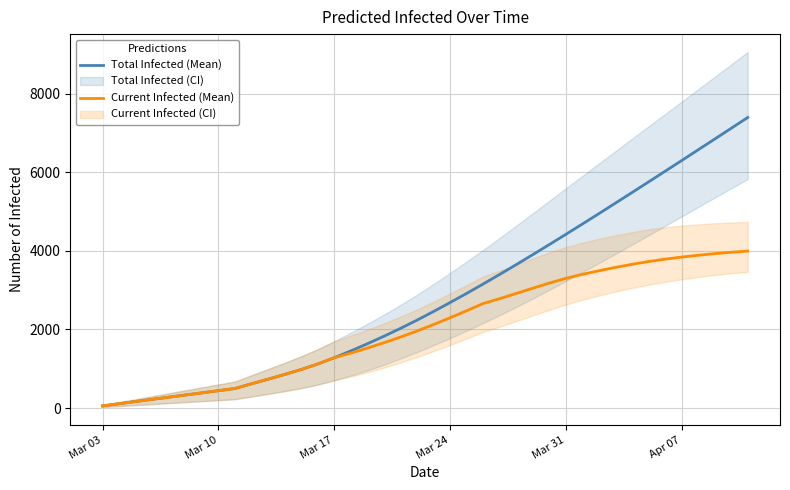

What is the highest value of the Current Infected (Mean) series?

3997